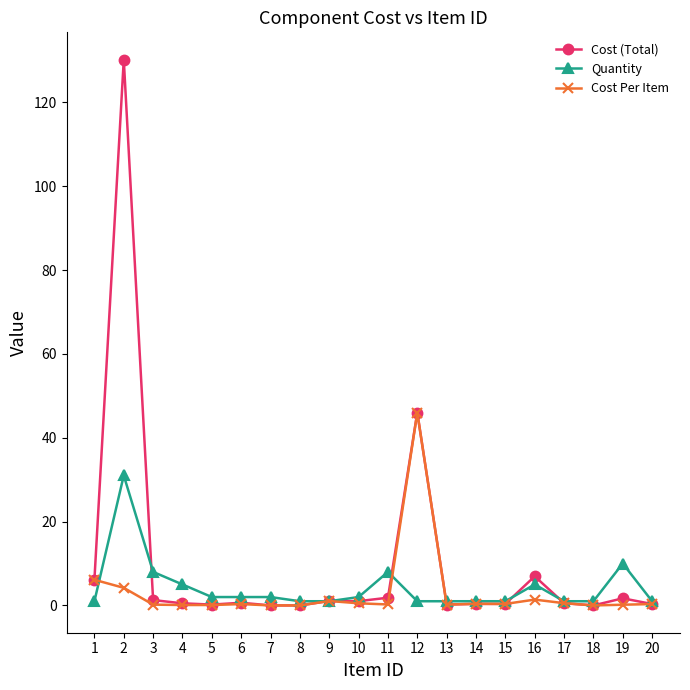

At which category is the sum across all series the highest?

2